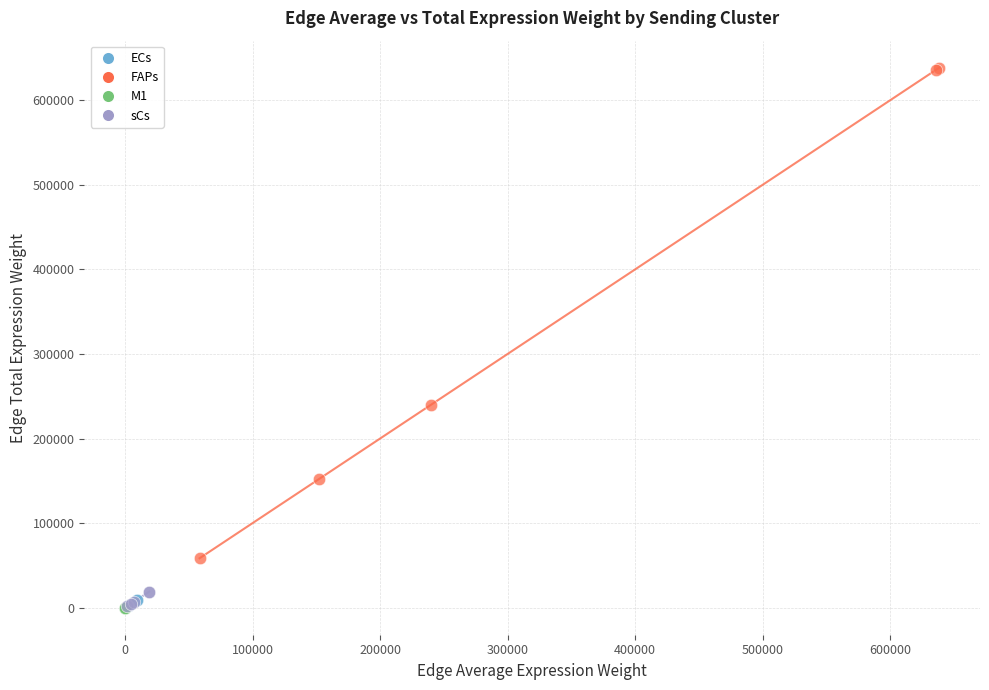

Which series has the largest Y range (max minus min)?

FAPs